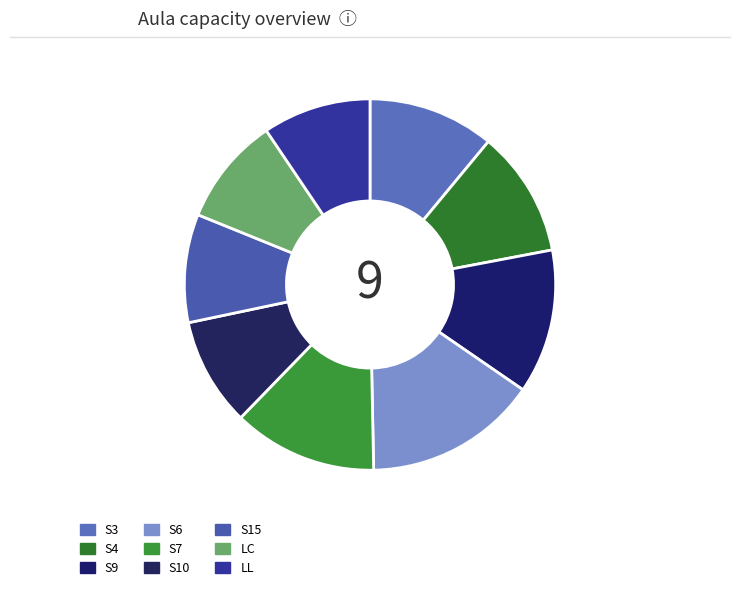

How many slices are in this pie chart?

9